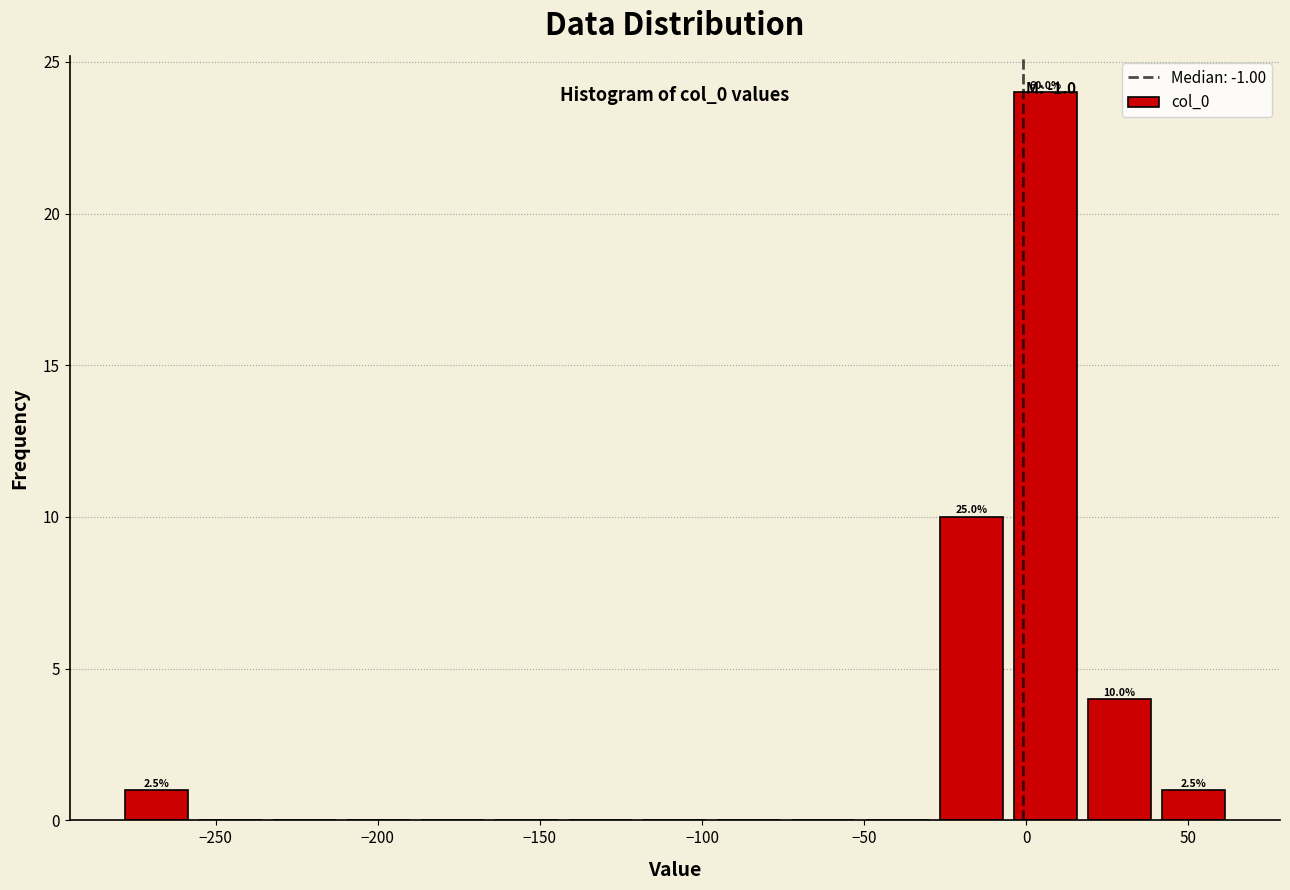

Over which range of the x-axis is the bar tallest?

-5 to 15